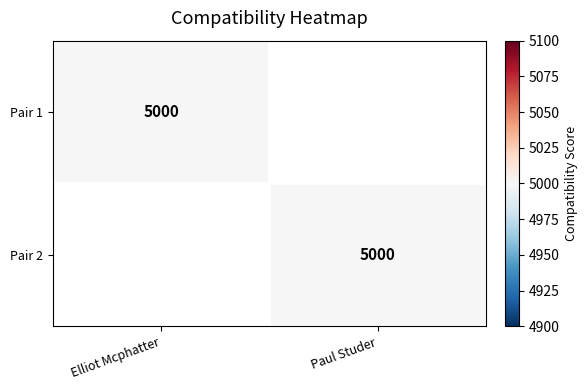

The value of Pair 2 at Paul Studer is 2857. True or false?

False